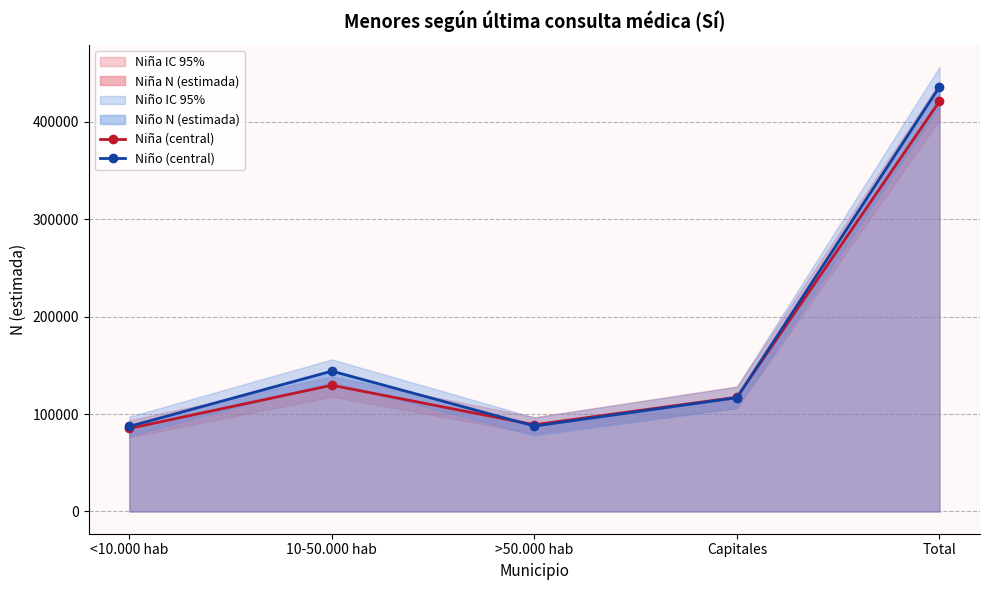

Reading right to left, list all the values displayed in this chart.

Niña (central): Total=421157	Capitales=117278	>50.000 hab=89039	10-50.000 hab=129615	<10.000 hab=85224
Niño (central): Total=435992	Capitales=116819	>50.000 hab=87715	10-50.000 hab=144106	<10.000 hab=87351